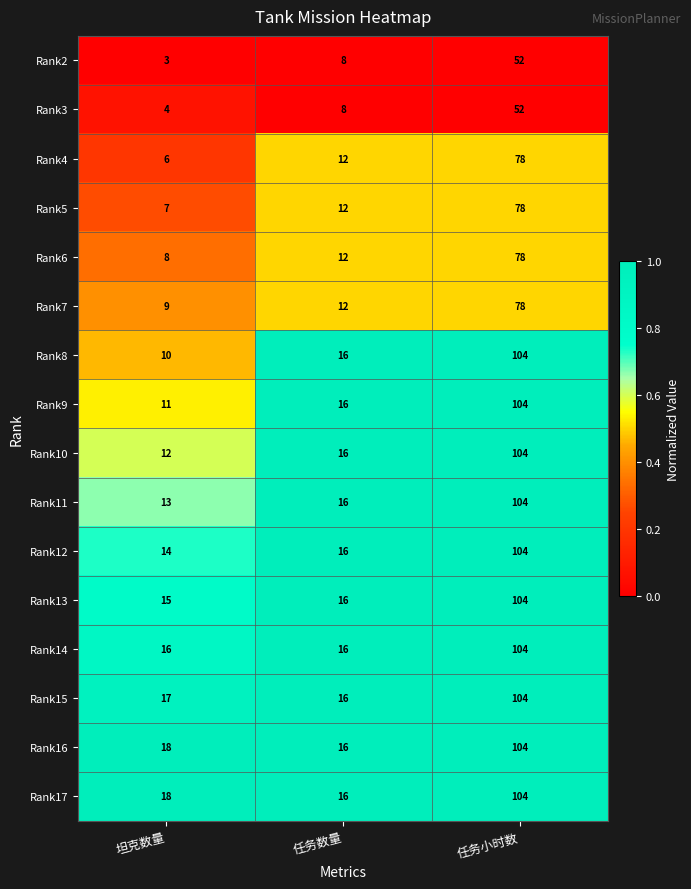

What is the sum of all Rank3 values?

64